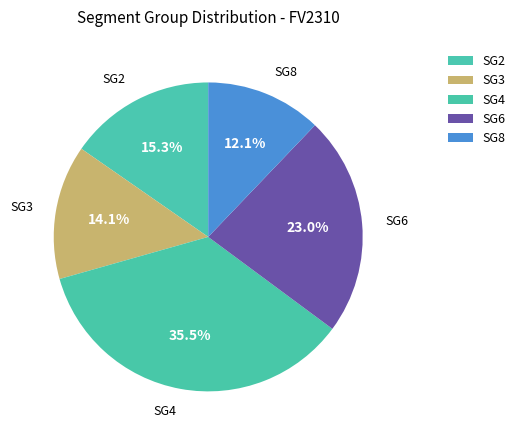

Does SG4 account for over 50% of the chart?

No